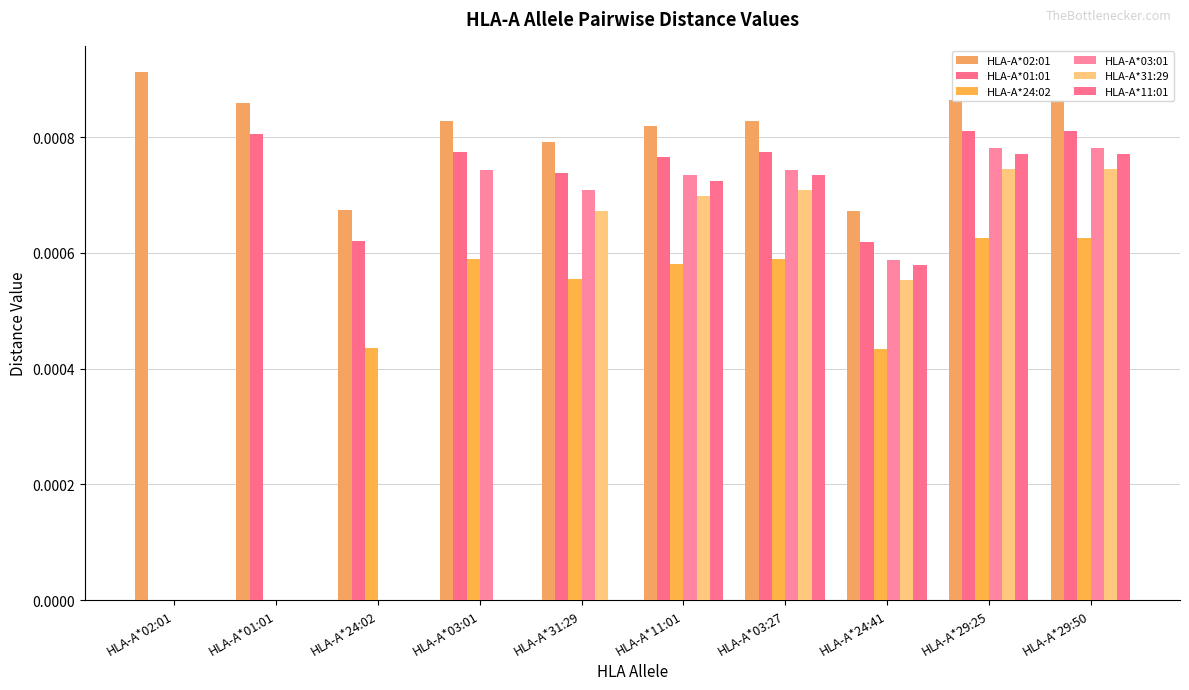

Count the HLA-A*03:01 values in the range 0 to 1.

10